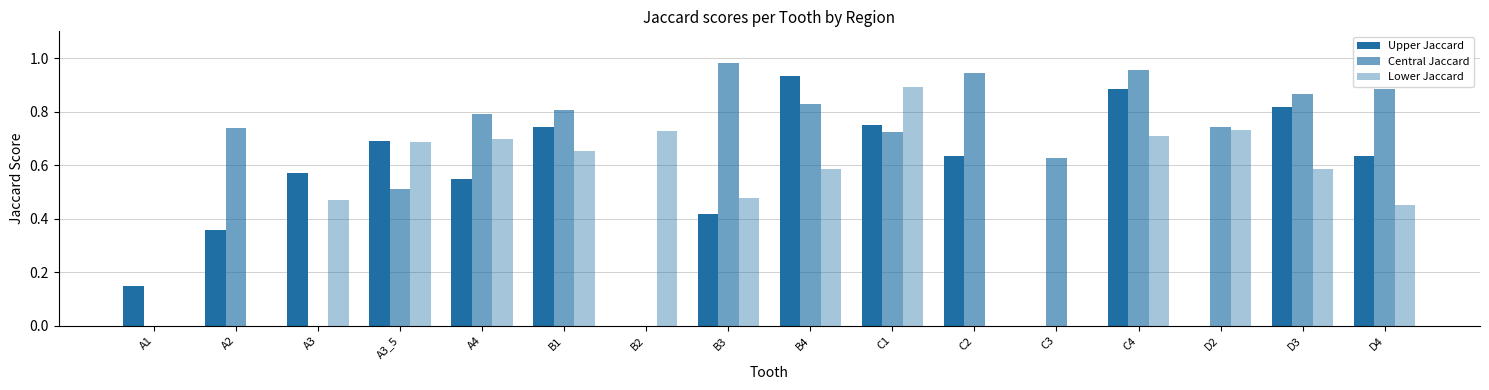

Which has a higher value, A4 or A2?

A4